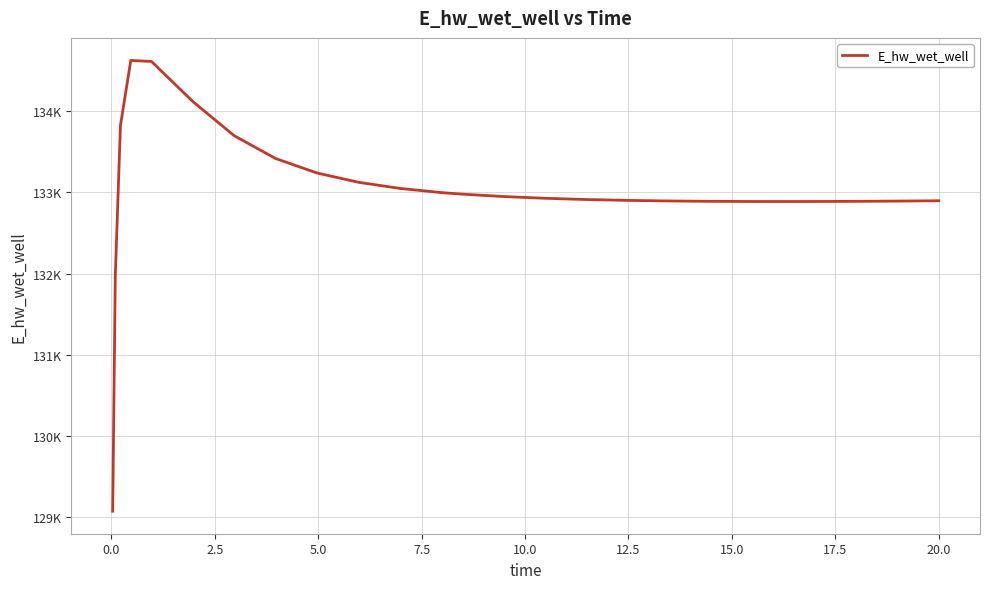

Does the chart display data point markers on the line(s)?

No